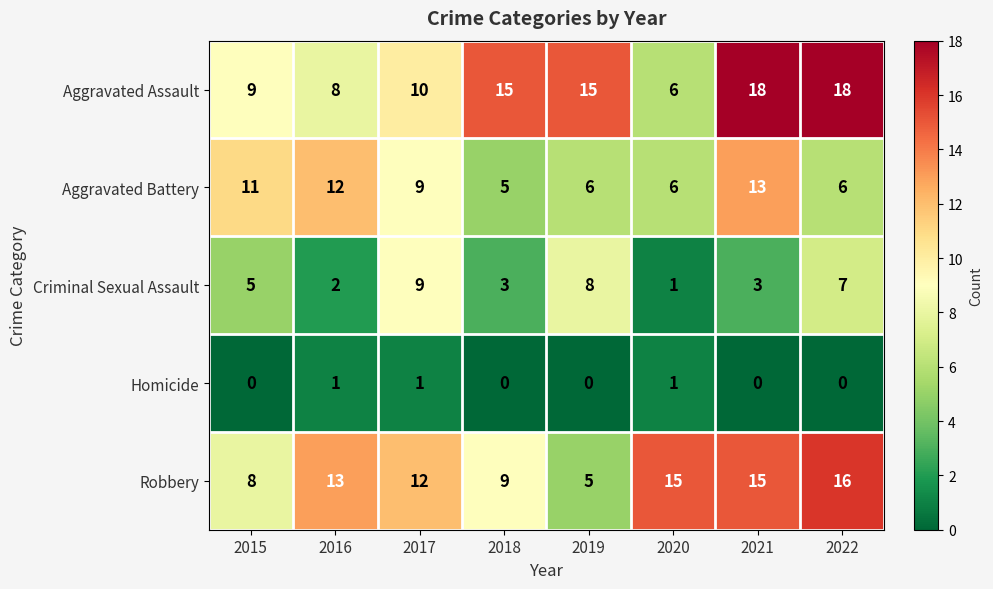

What is the greatest value displayed?

18